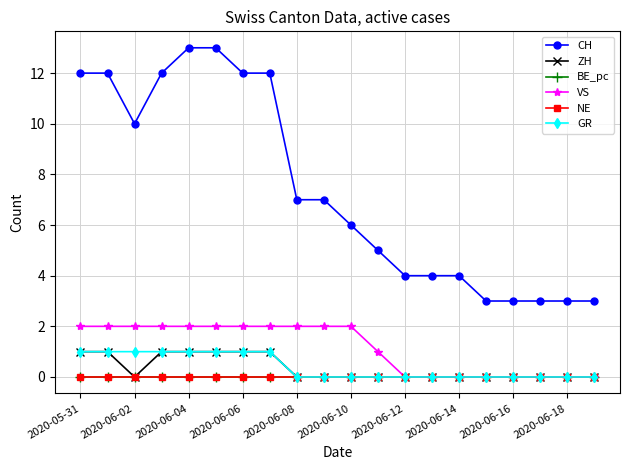

Count the CH values in the range 4 to 12.

13